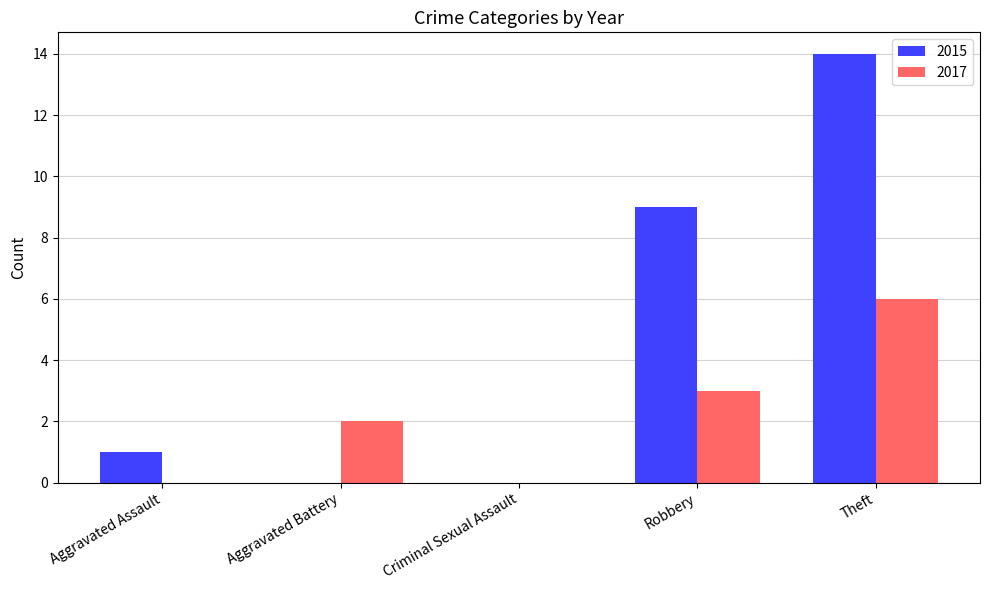

Which series changed the most between Aggravated Battery and Robbery?

2015